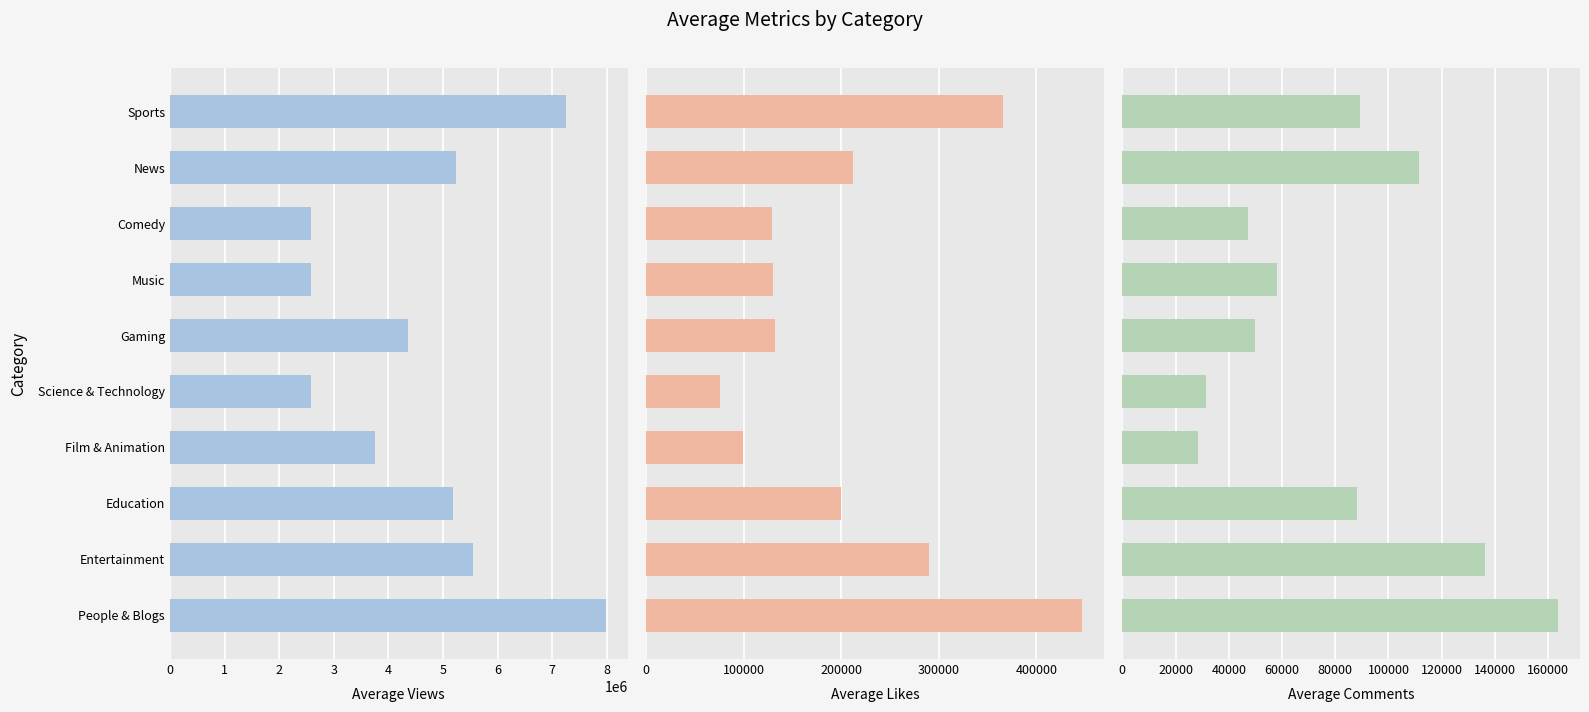

What is the sum of the views values at Education and Comedy?

7771335.3